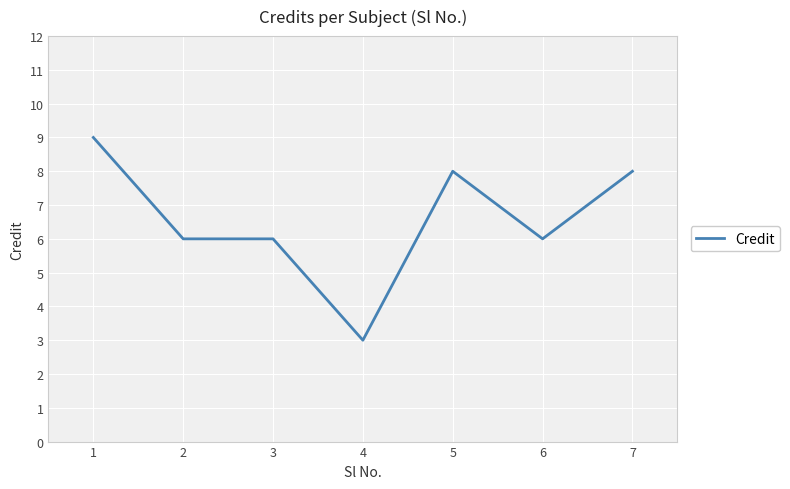

What is the average value?

7